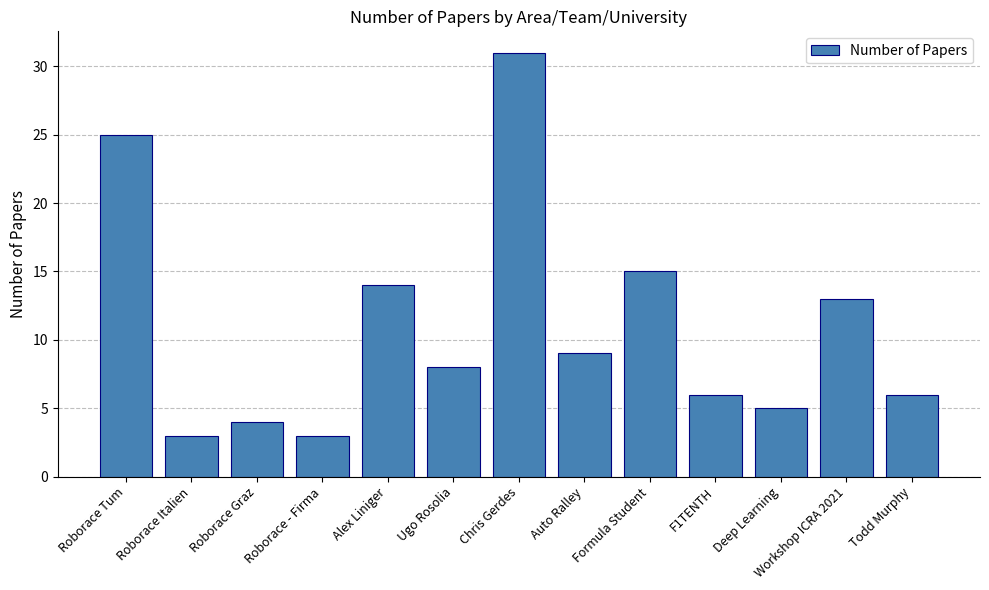

How many data points are less than 8?

6